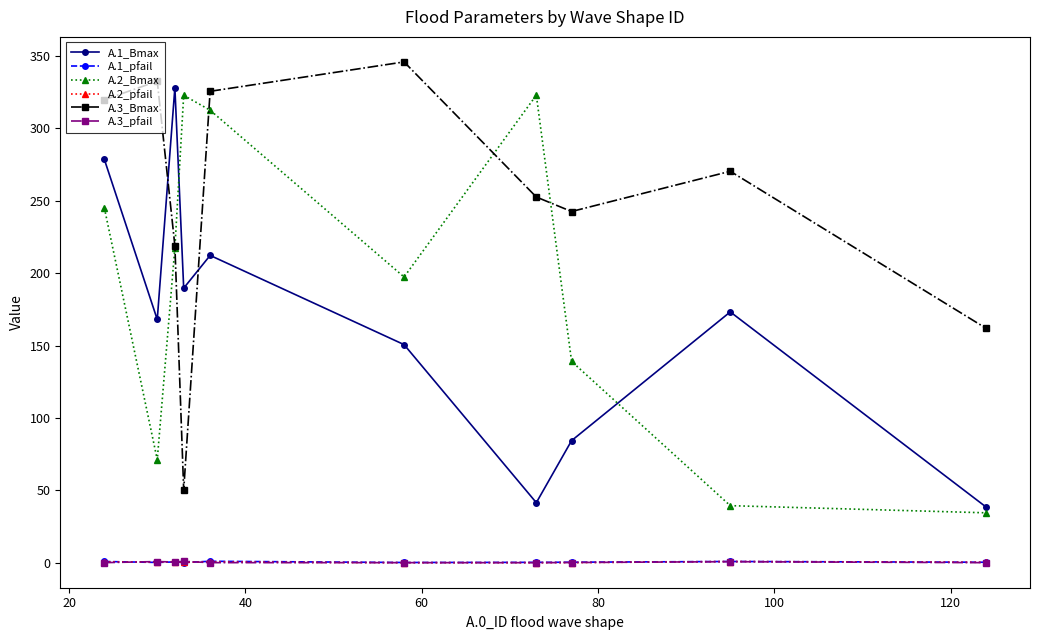

What is the highest value of the A.3_Bmax series?

346.0